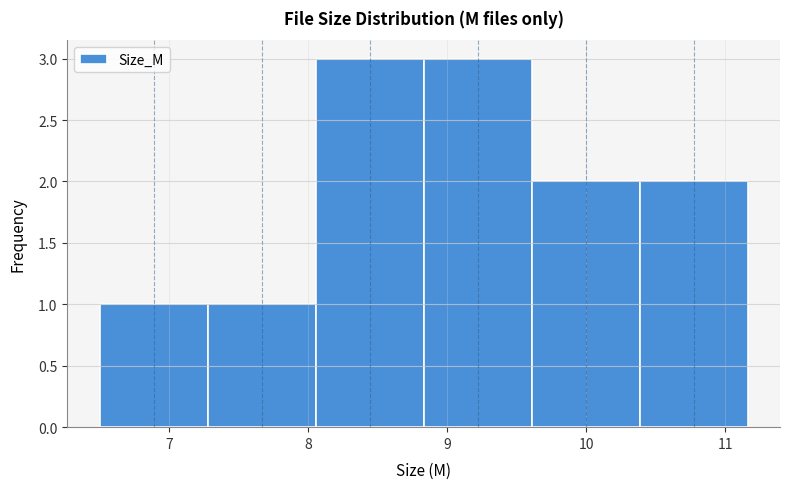

Reading left to right, transcribe this chart: for each bar, give the range it covers on the x-axis and its height. Neither the bar edges nor the heights are printed on the chart, so give them approximately, as read against the axes.

6.5 to 7.3: 1
7.3 to 8.1: 1
8.1 to 8.8: 3
8.8 to 9.6: 3
9.6 to 10.4: 2
10.4 to 11.2: 2